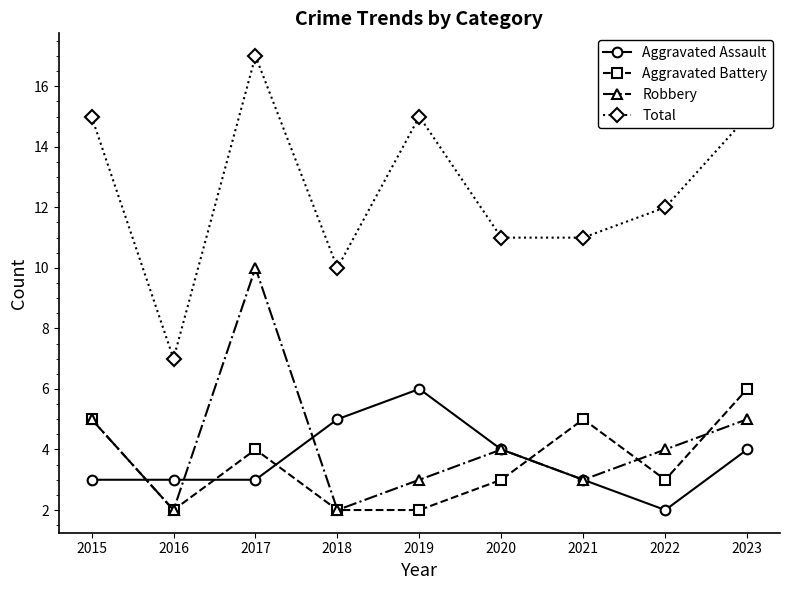

What is the smallest value displayed?

2